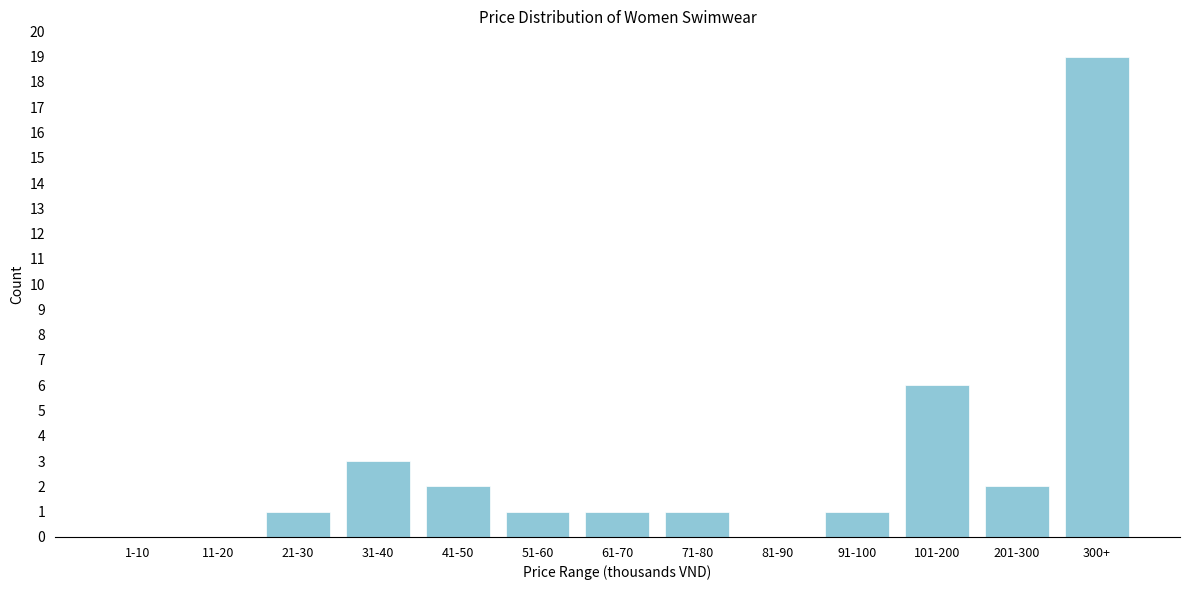

Reading left to right, what are all the values shown in this chart?

1-10=0	11-20=0	21-30=1	31-40=3	41-50=2	51-60=1	61-70=1	71-80=1	81-90=0	91-100=1	101-200=6	201-300=2	300+=19